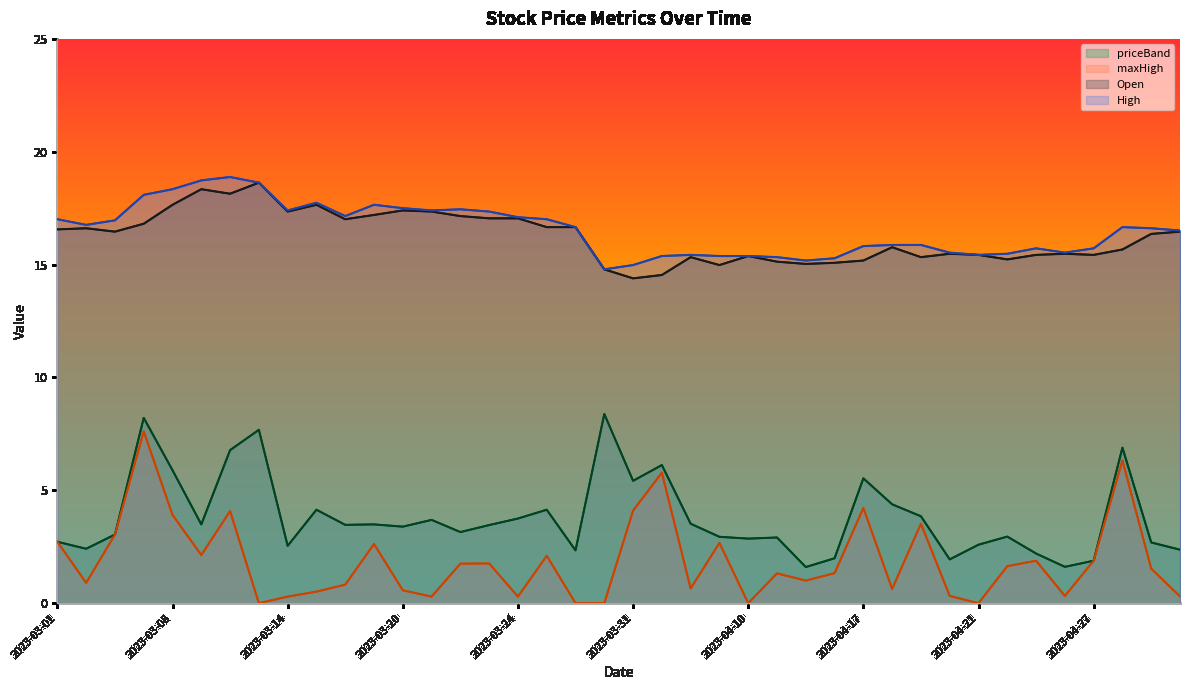

How many interior local valleys does the High series have?

8